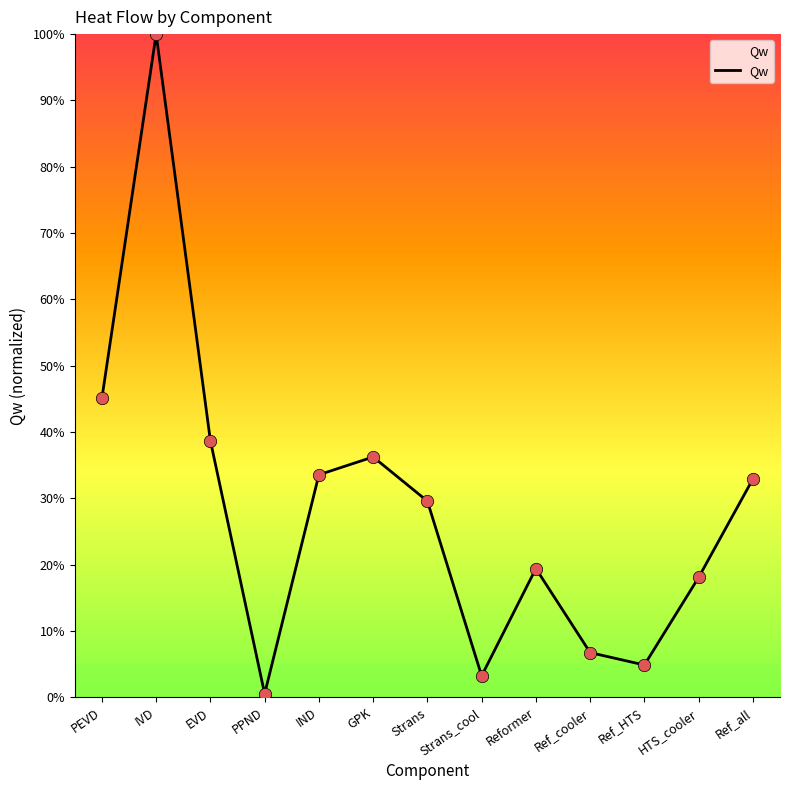

What is the change in value from PPND to Ref_all?

+32.4